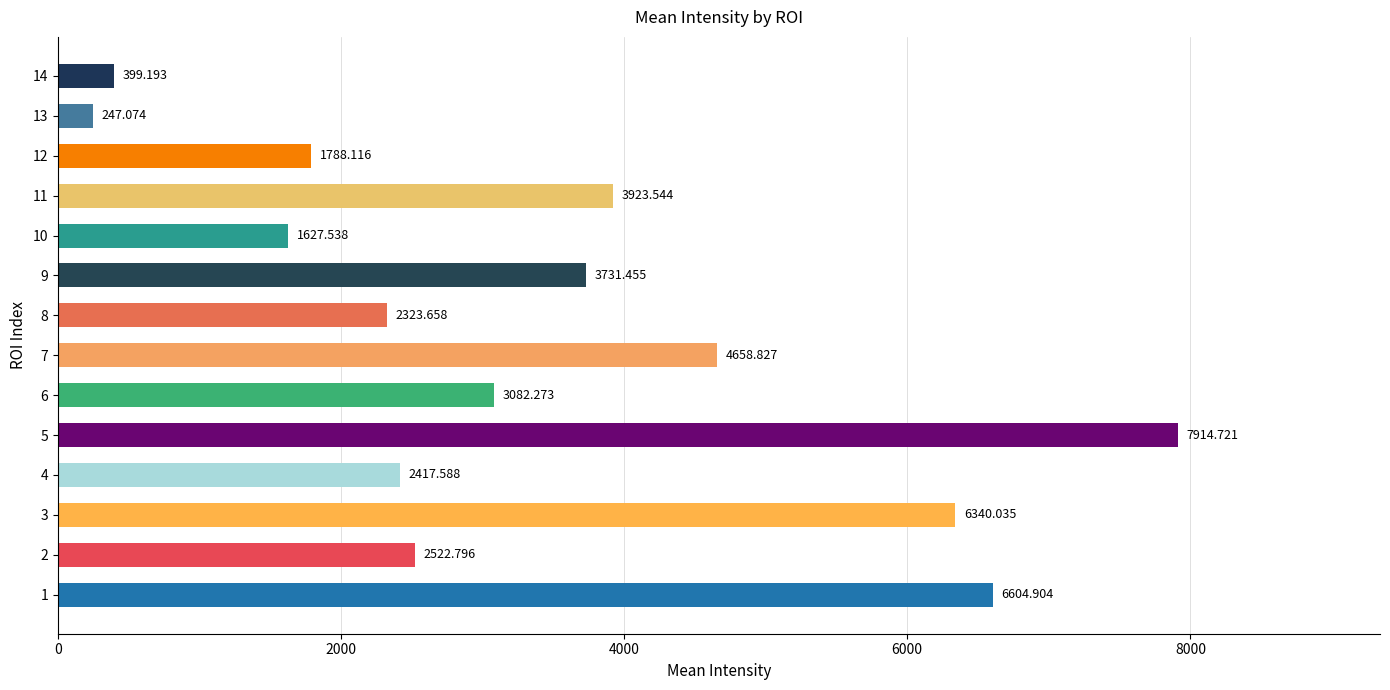

Does the chart contain any negative values?

No